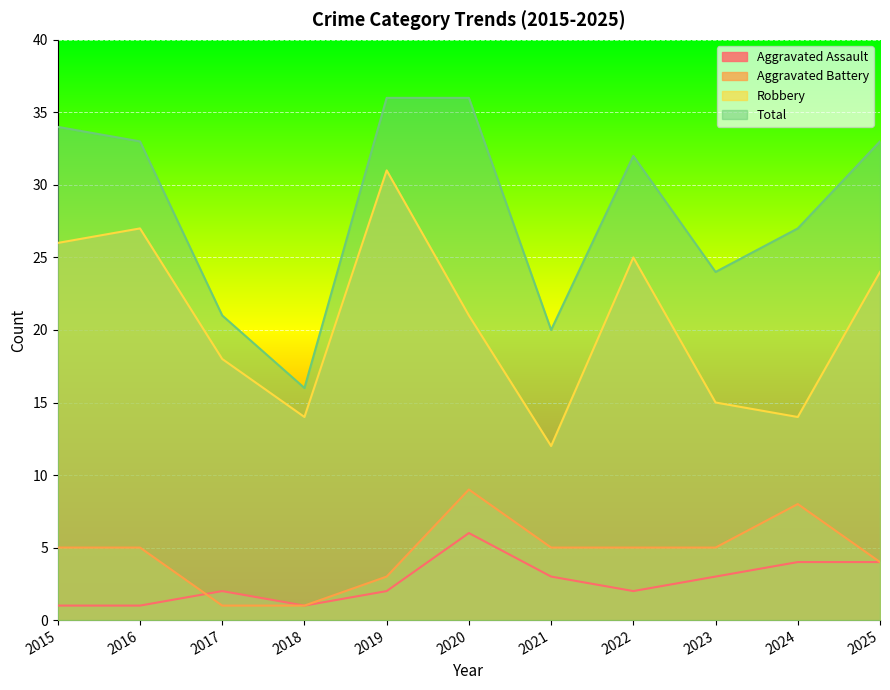

Between 2017 and 2020, which series saw the biggest shift?

Total